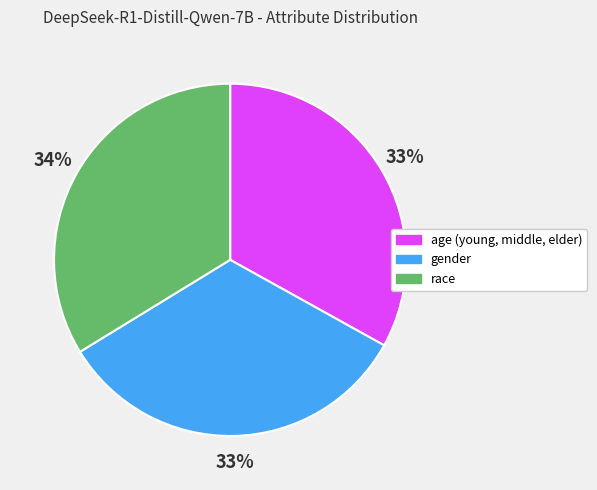

To the nearest percent, what percentage of the pie is age (young, middle, elder)?

33%